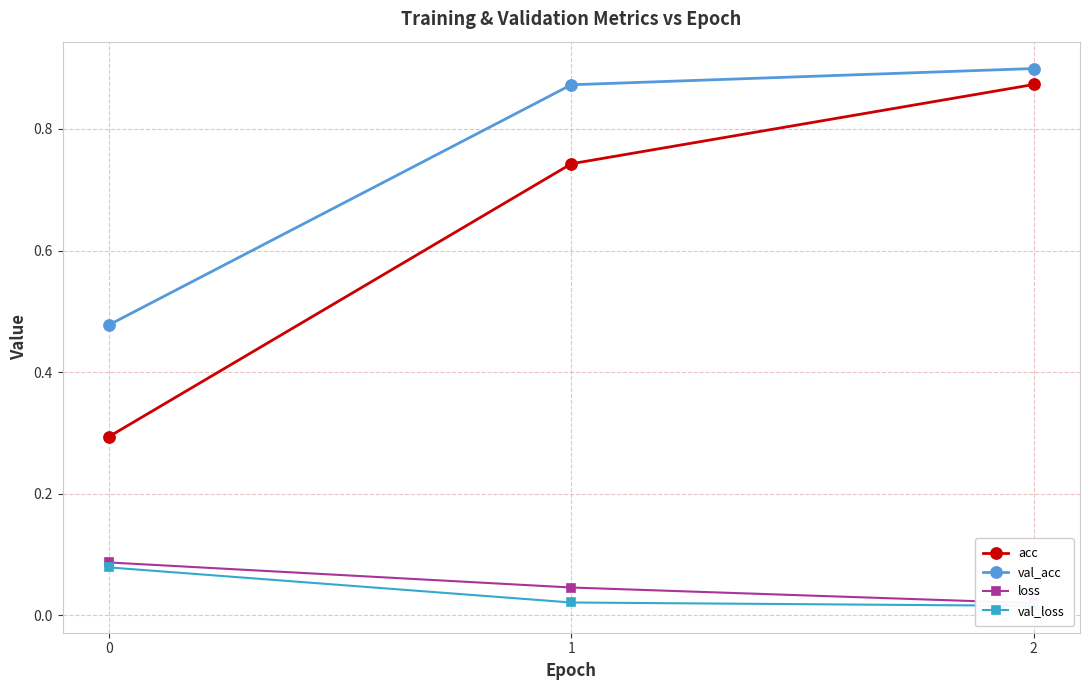

Reading left to right, extract all data points from this chart.

acc: 0=0.3	1=0.7	2=0.9
val_acc: 0=0.5	1=0.9	2=0.9
loss: 0=0.1	1=0.0	2=0.0
val_loss: 0=0.1	1=0.0	2=0.0